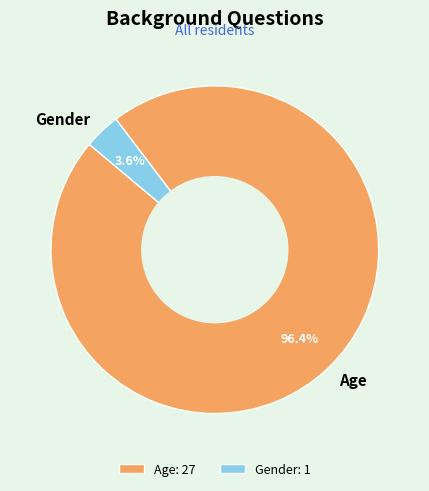

To the nearest percent, what is the difference between the largest and smallest slice percentages?

93%